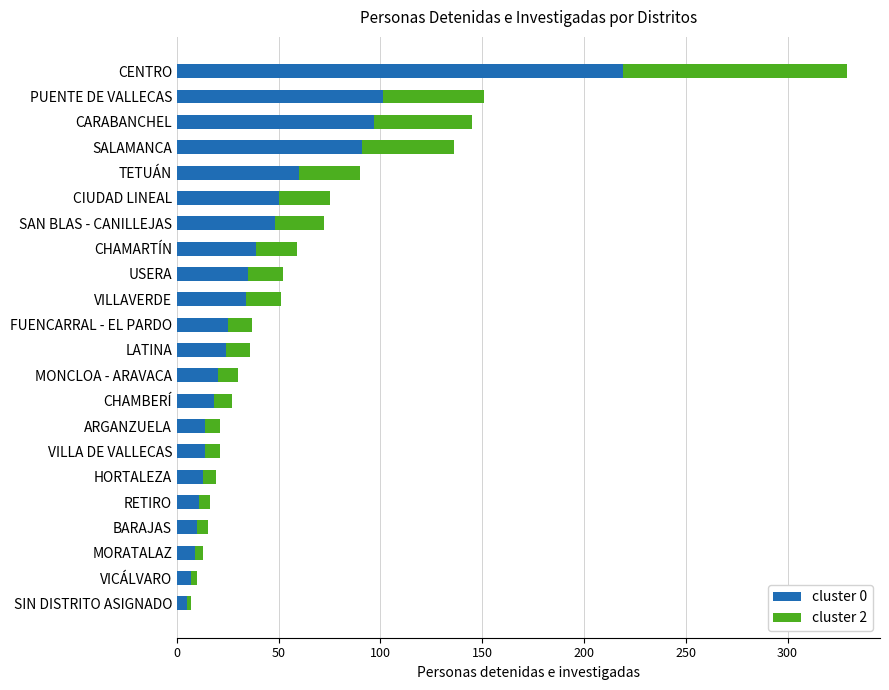

The cluster 0 series shows 14 at VILLA DE VALLECAS. True or false?

True